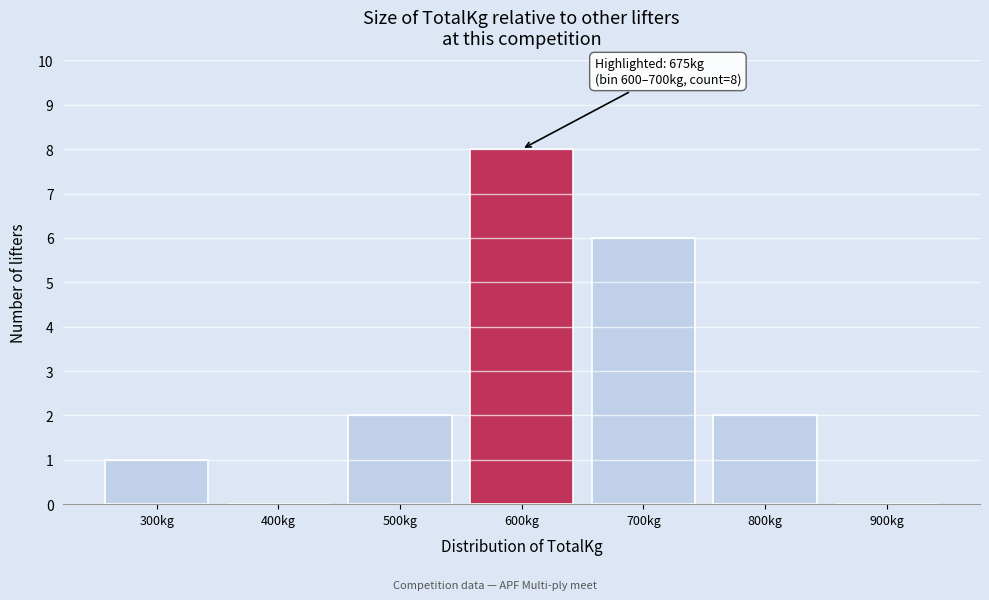

Reading left to right, extract all data points from this chart.

300kg=1	400kg=0	500kg=2	600kg=8	700kg=6	800kg=2	900kg=0